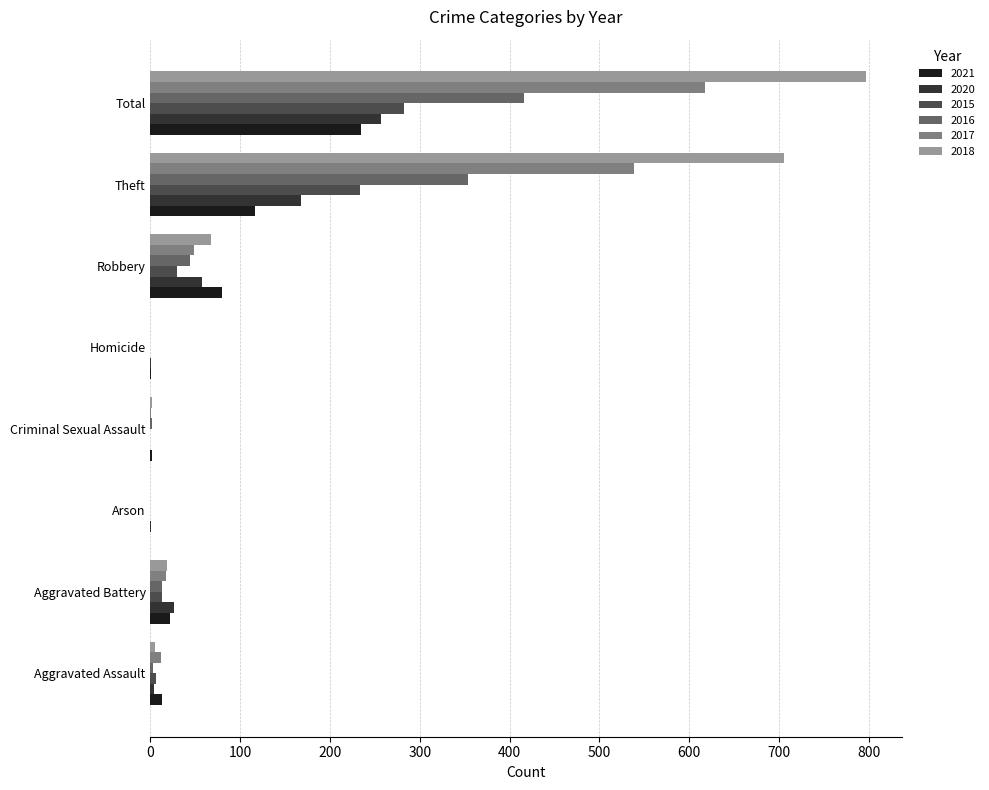

Which series has the largest range (max minus min)?

2018